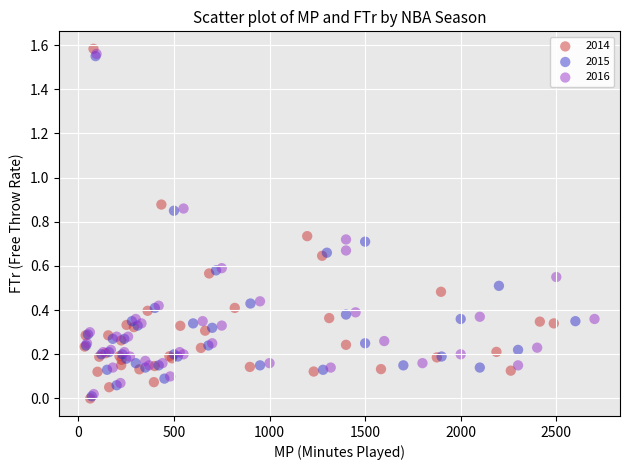

Which series has the largest Y range (max minus min)?

2014